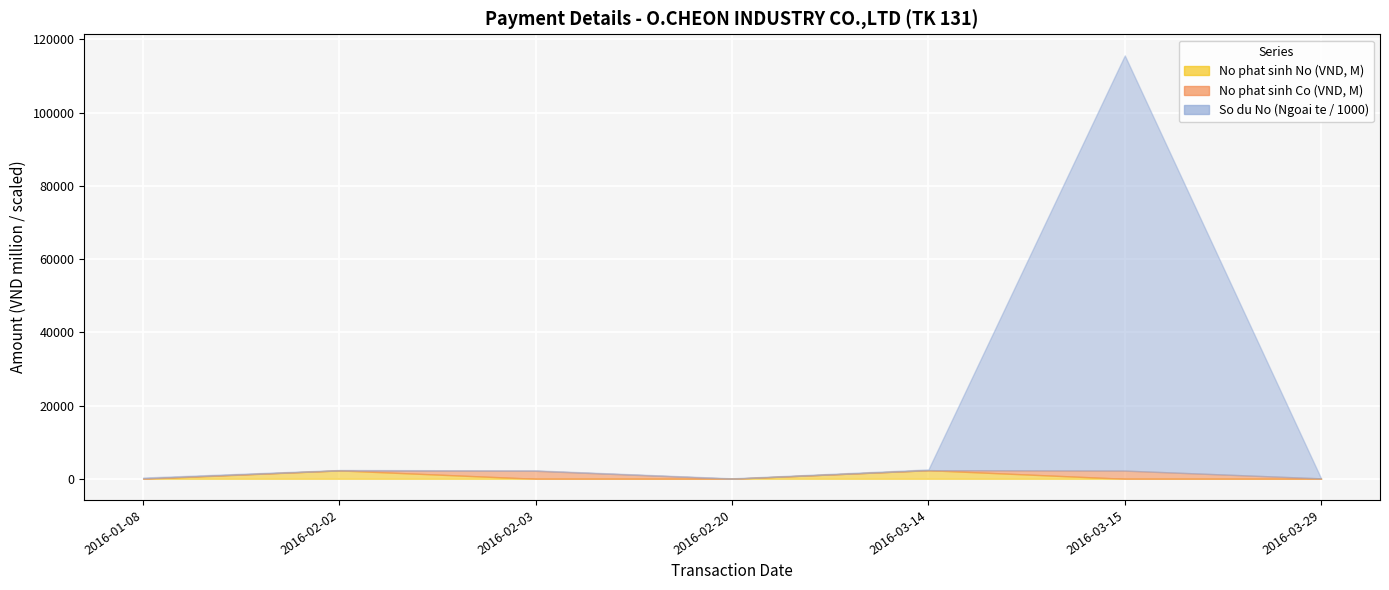

Where is the first local maximum for So du No (Ngoai te)?

2016-02-03